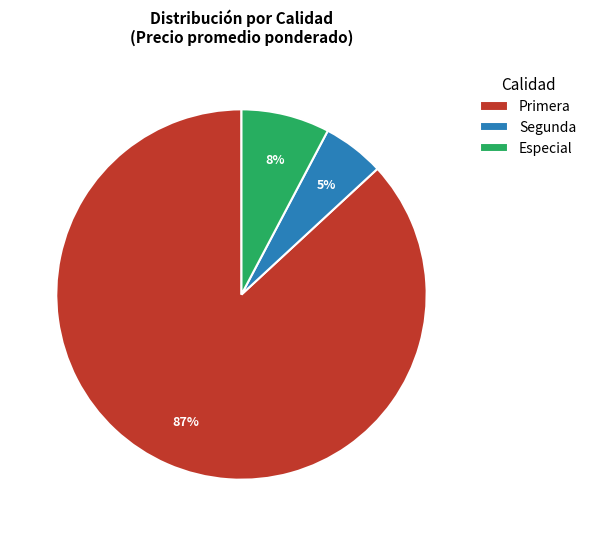

To the nearest percent, what is the combined percentage of Especial and Primera?

95%